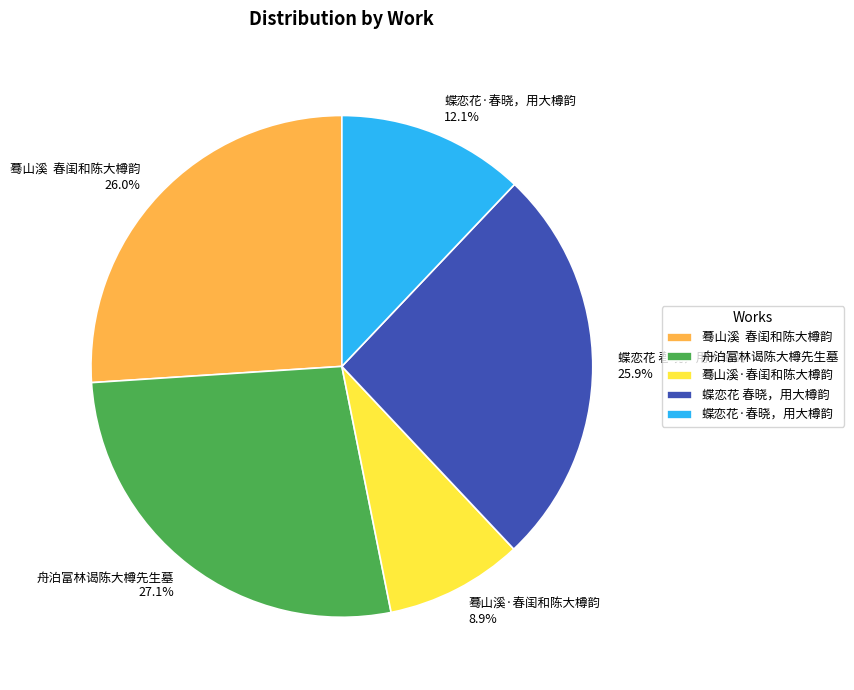

Approximately how many times larger is the value at 蝶恋花 春晓，用大樽韵 compared to 舟泊富林谒陈大樽先生墓?

1.0